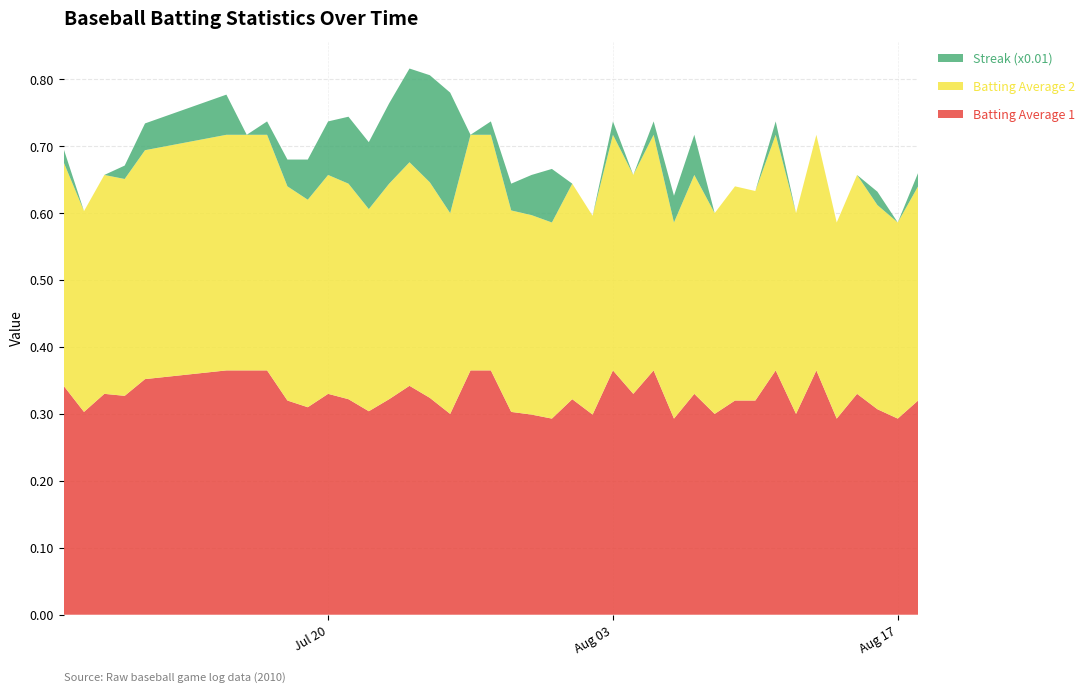

Reading right to left, transcribe all the data shown in this chart.

Batting Average 1: 2010-08-18=0.3	2010-08-17=0.3	2010-08-16=0.3	2010-08-15=0.3	2010-08-14=0.3	2010-08-13=0.4	2010-08-12=0.3	2010-08-11=0.4	2010-08-10=0.3	2010-08-09=0.3	2010-08-08=0.3	2010-08-07=0.3	2010-08-06=0.3	2010-08-05=0.4	2010-08-04=0.3	2010-08-03=0.4	2010-08-02=0.3	2010-08-01=0.3	2010-07-31=0.3	2010-07-30=0.3	2010-07-29=0.3	2010-07-28=0.4	2010-07-27=0.4	2010-07-26=0.3	2010-07-25=0.3	2010-07-24=0.3	2010-07-23=0.3	2010-07-22=0.3	2010-07-21=0.3	2010-07-20=0.3	2010-07-19=0.3	2010-07-18=0.3	2010-07-17=0.4	2010-07-16=0.4	2010-07-15=0.4	2010-07-11=0.4	2010-07-10=0.3	2010-07-09=0.3	2010-07-08=0.3	2010-07-07=0.3
Batting Average 2: 2010-08-18=0.3	2010-08-17=0.3	2010-08-16=0.3	2010-08-15=0.3	2010-08-14=0.3	2010-08-13=0.4	2010-08-12=0.3	2010-08-11=0.4	2010-08-10=0.3	2010-08-09=0.3	2010-08-08=0.3	2010-08-07=0.3	2010-08-06=0.3	2010-08-05=0.4	2010-08-04=0.3	2010-08-03=0.4	2010-08-02=0.3	2010-08-01=0.3	2010-07-31=0.3	2010-07-30=0.3	2010-07-29=0.3	2010-07-28=0.4	2010-07-27=0.4	2010-07-26=0.3	2010-07-25=0.3	2010-07-24=0.3	2010-07-23=0.3	2010-07-22=0.3	2010-07-21=0.3	2010-07-20=0.3	2010-07-19=0.3	2010-07-18=0.3	2010-07-17=0.4	2010-07-16=0.4	2010-07-15=0.4	2010-07-11=0.3	2010-07-10=0.3	2010-07-09=0.3	2010-07-08=0.3	2010-07-07=0.3
Streak (x0.01): 2010-08-18=0.0	2010-08-17=0.0	2010-08-16=0.0	2010-08-15=0.0	2010-08-14=0.0	2010-08-13=0.0	2010-08-12=0.0	2010-08-11=0.0	2010-08-10=0.0	2010-08-09=0.0	2010-08-08=0.0	2010-08-07=0.1	2010-08-06=0.0	2010-08-05=0.0	2010-08-04=0.0	2010-08-03=0.0	2010-08-02=0.0	2010-08-01=0.0	2010-07-31=0.1	2010-07-30=0.1	2010-07-29=0.0	2010-07-28=0.0	2010-07-27=0.0	2010-07-26=0.2	2010-07-25=0.2	2010-07-24=0.1	2010-07-23=0.1	2010-07-22=0.1	2010-07-21=0.1	2010-07-20=0.1	2010-07-19=0.1	2010-07-18=0.0	2010-07-17=0.0	2010-07-16=0.0	2010-07-15=0.1	2010-07-11=0.0	2010-07-10=0.0	2010-07-09=0.0	2010-07-08=0.0	2010-07-07=0.0